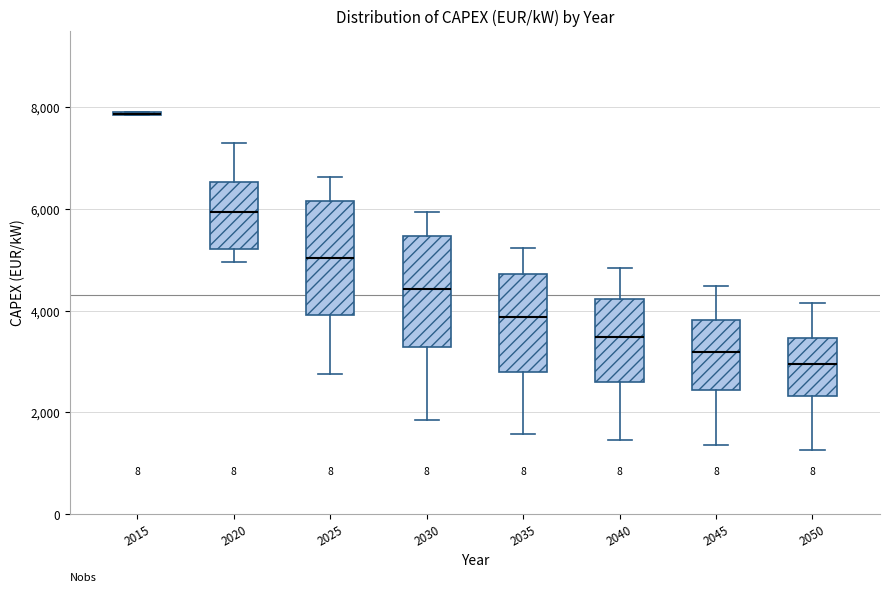

Where is the lower edge of the box at x = 2015 on the y-axis? The values are not printed on the chart, so give them approximately, as read against the axis.

7800